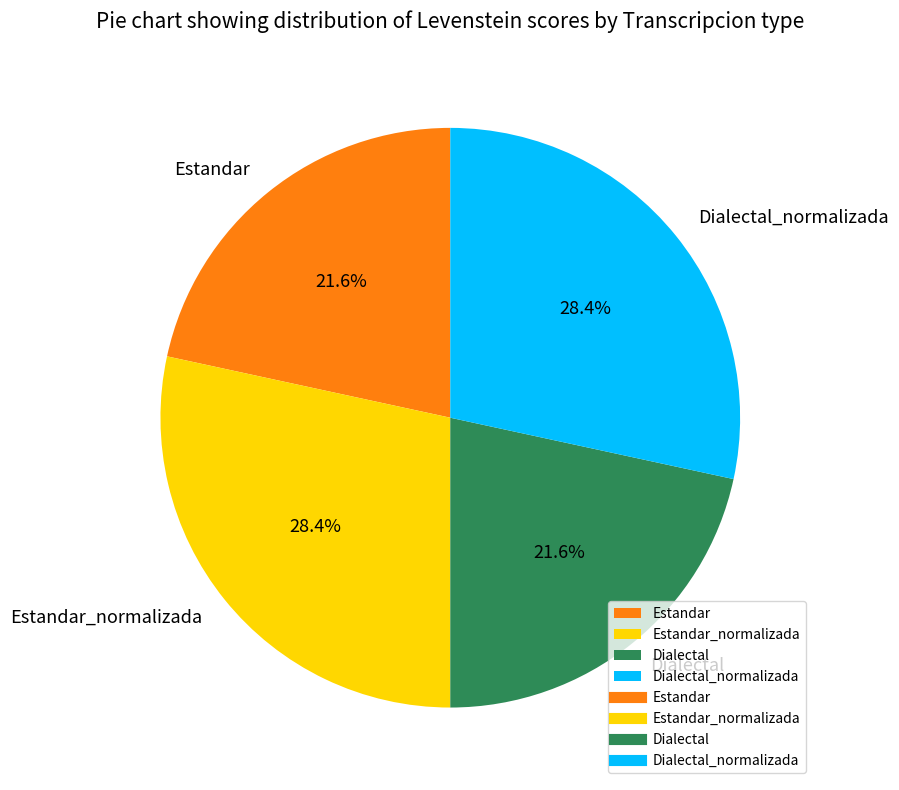

Is it true that Estandar_normalizada is 34% of the pie?

False